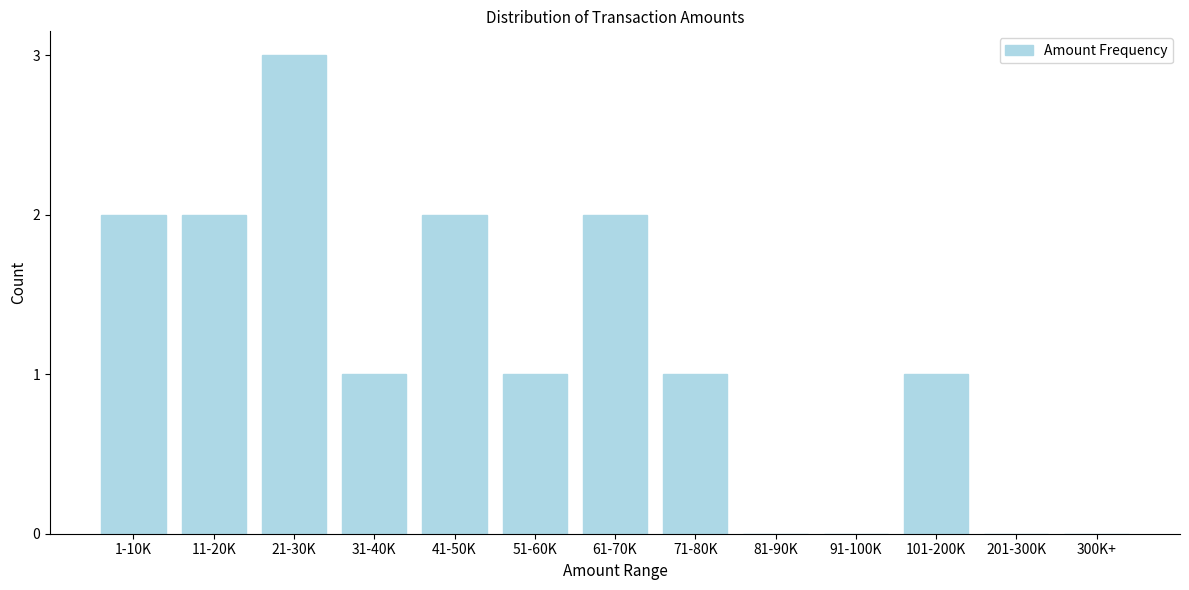

Reading left to right, what are all the values shown in this chart?

1-10K=2	11-20K=2	21-30K=3	31-40K=1	41-50K=2	51-60K=1	61-70K=2	71-80K=1	81-90K=0	91-100K=0	101-200K=1	201-300K=0	300K+=0